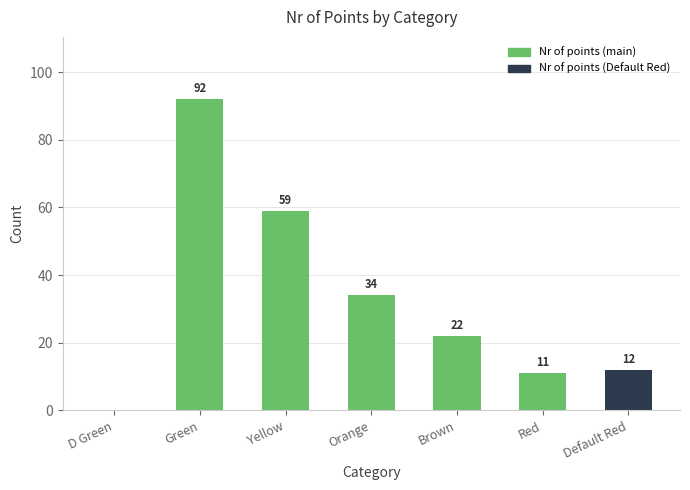

Where is the data nearest to the value 46?

Orange